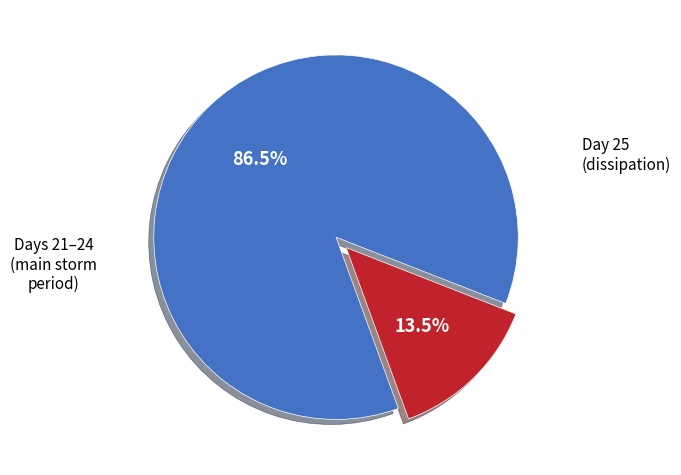

To the nearest percent, what is the average slice percentage?

50%